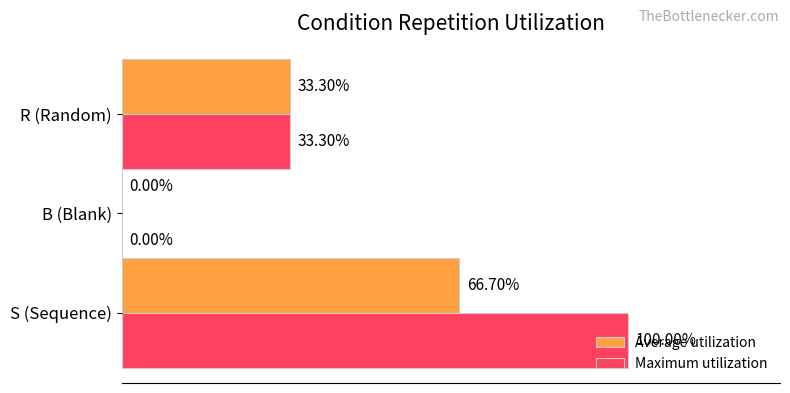

Which series has the widest spread of values?

Maximum utilization